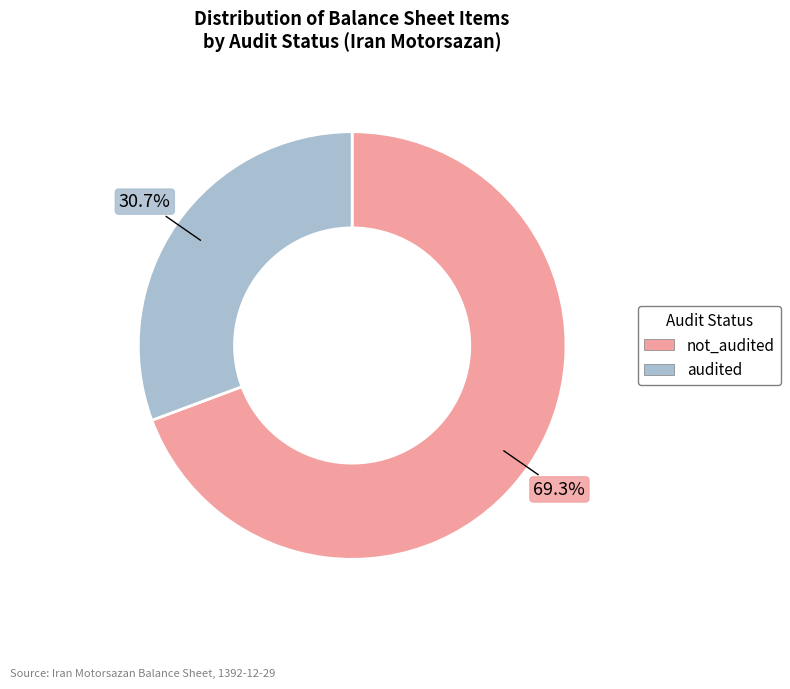

Which category has the smallest portion of the pie?

audited